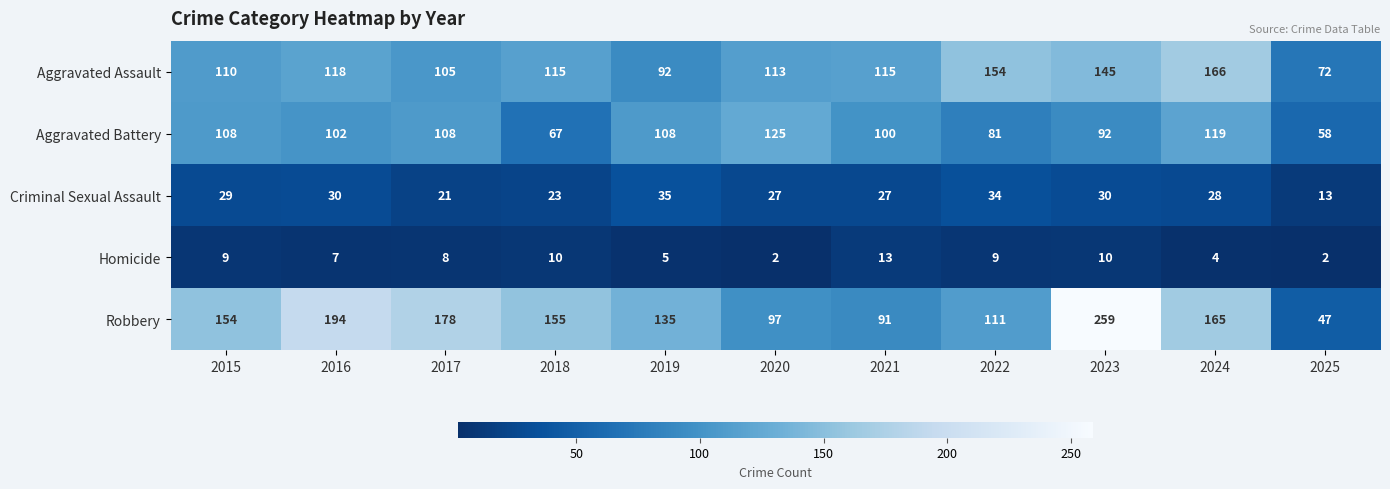

Which series has the largest range (max minus min)?

Robbery